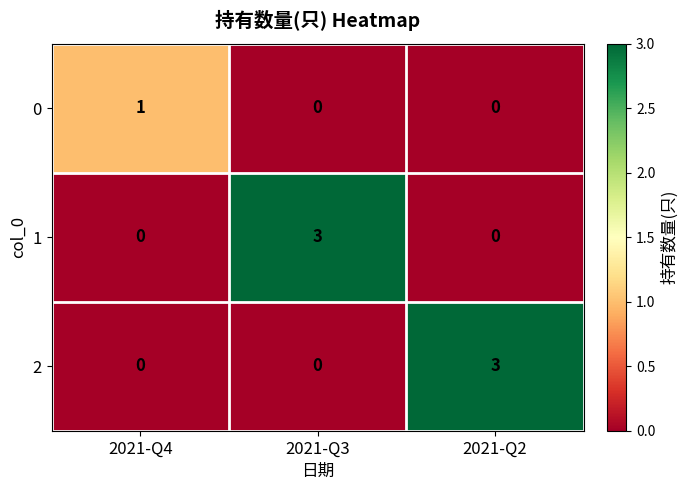

The value of 2 at 2021-Q3 is 2. True or false?

False